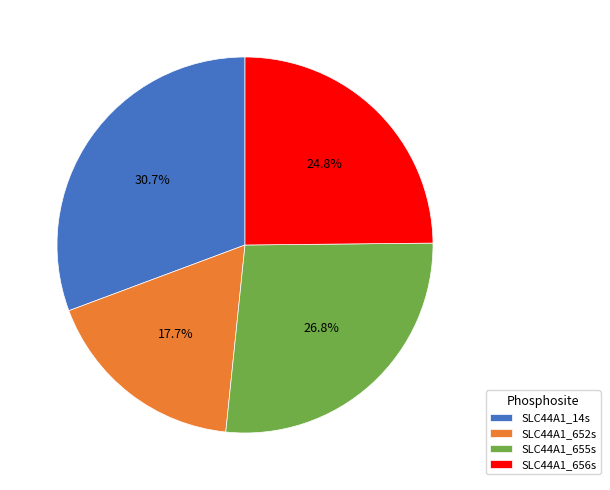

To the nearest percent, what is the difference between the SLC44A1_656s and SLC44A1_655s slice percentages?

2%